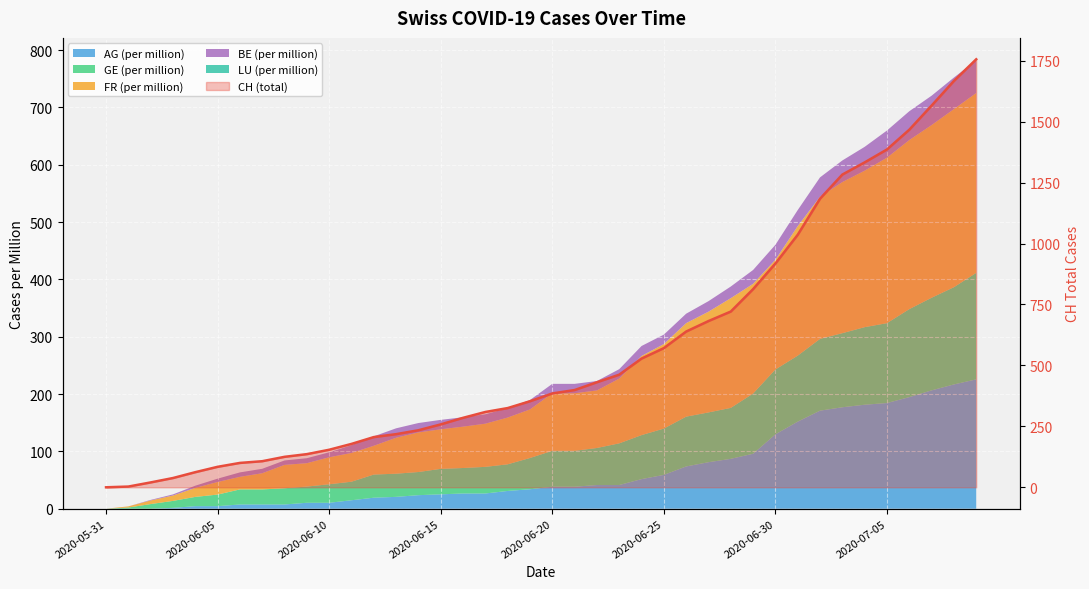

What is the difference between the maximum and minimum values?

1756